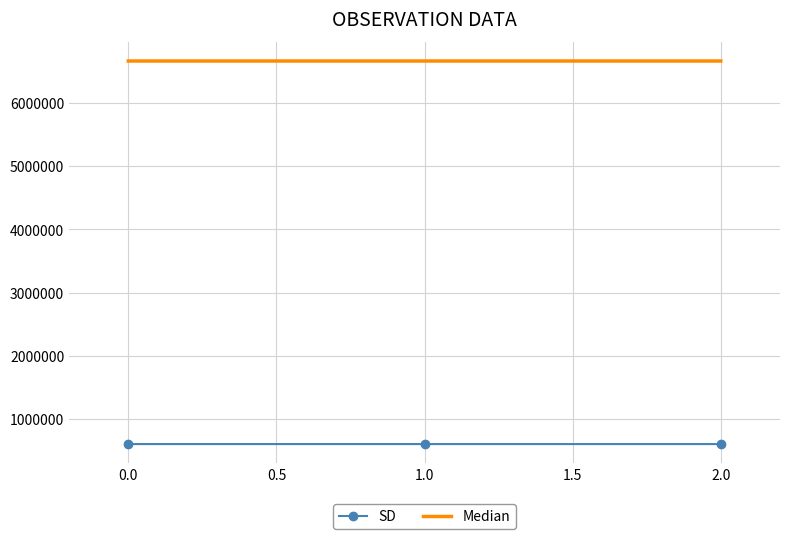

What is the sum of all SD values?

1817808.5